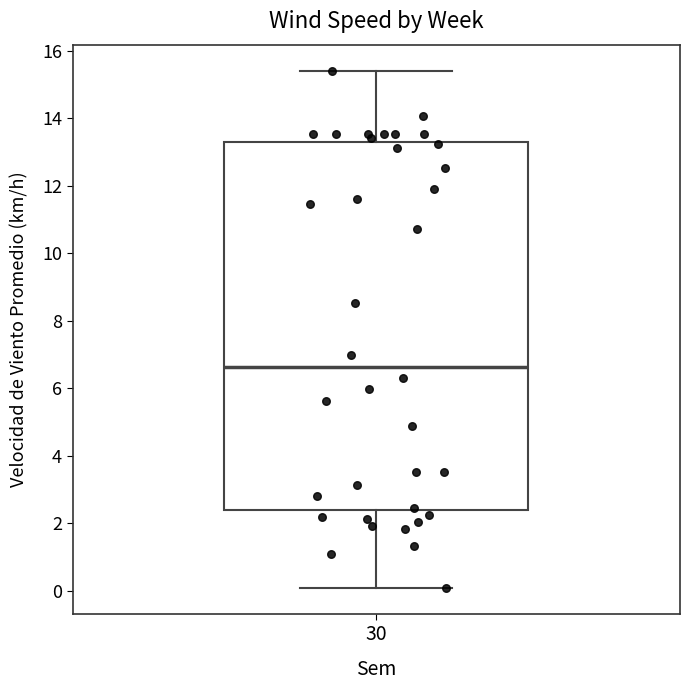

Where does the upper whisker of the box at x = 30 end on the y-axis? The values are not printed on the chart, so give them approximately, as read against the axis.

15.4